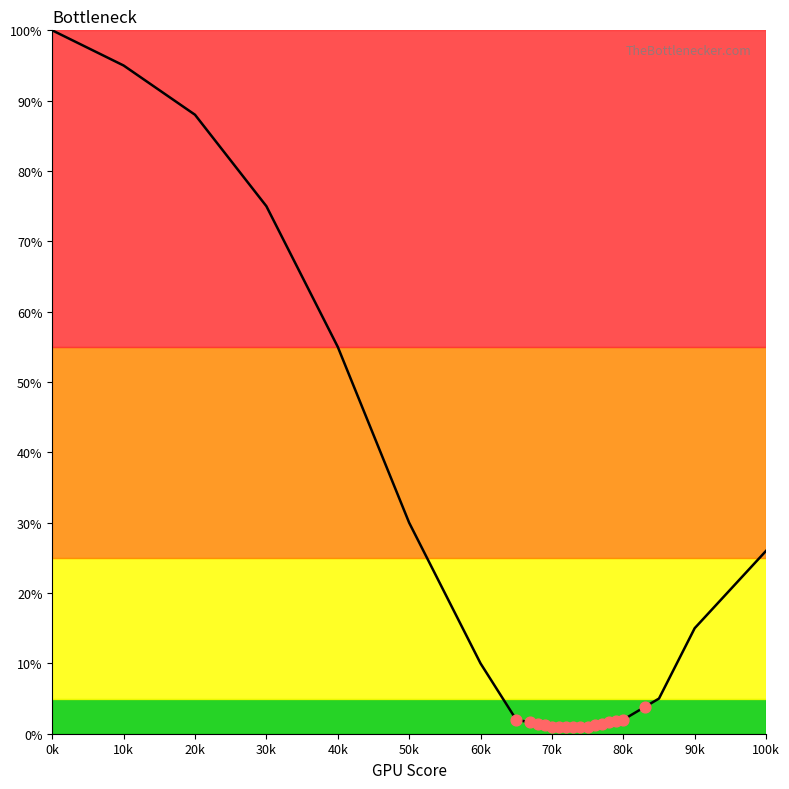

What is the change in value from 60k to 70k?

-9